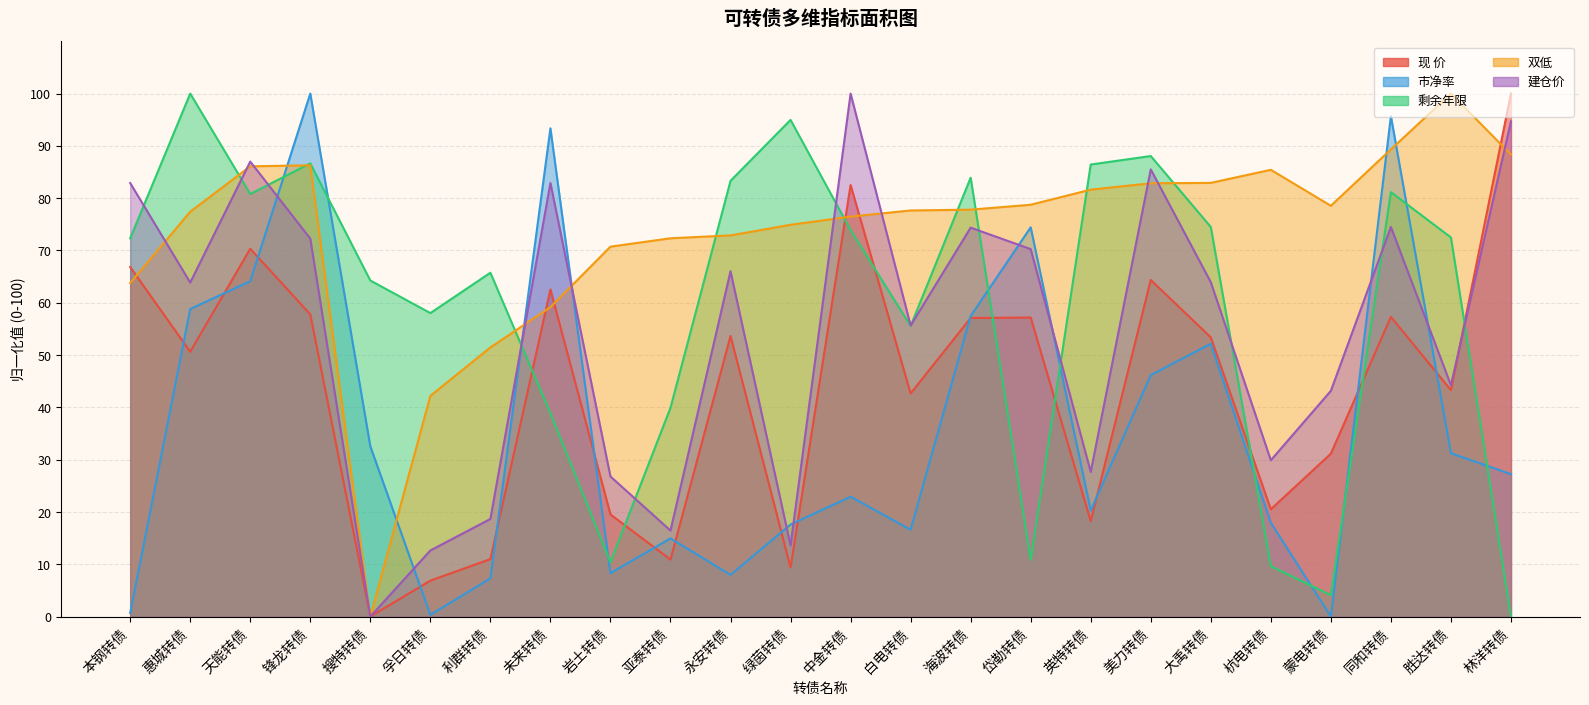

At which label is 双低 closest to 50?

利群转债